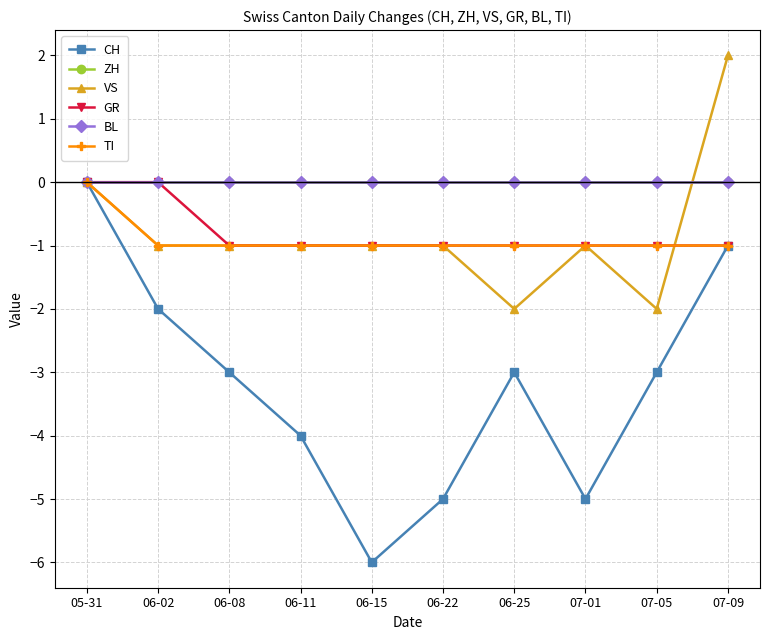

What is the sum of all TI values?

-9